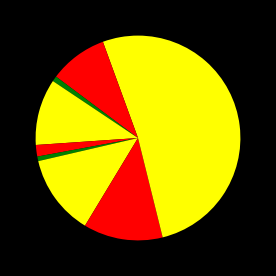

Which category has the biggest portion of the pie?

Theft